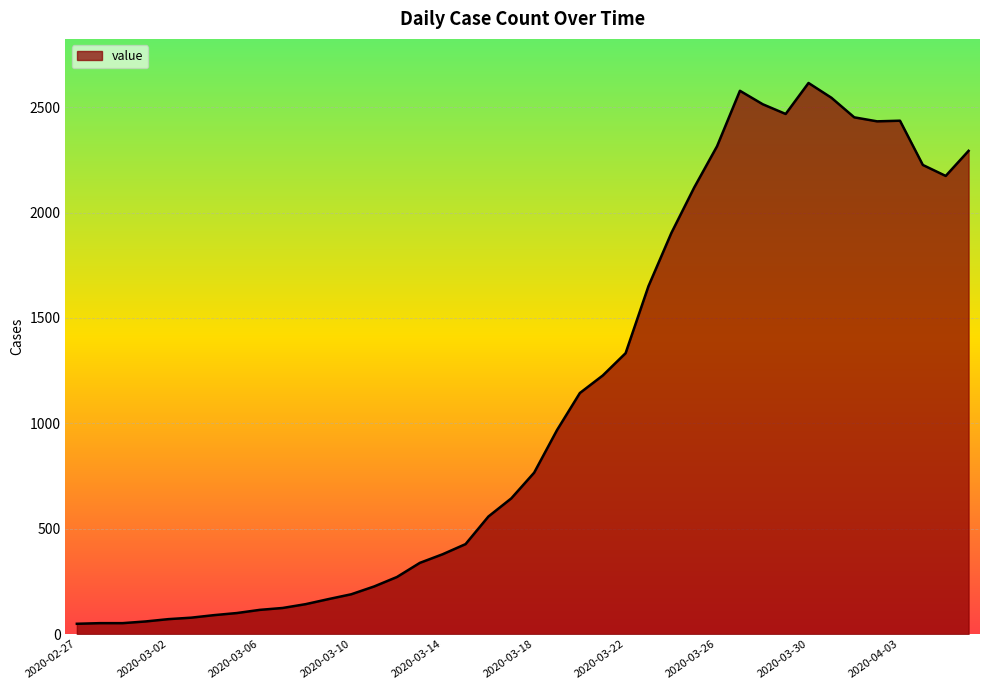

What is the sum of all values?

44291